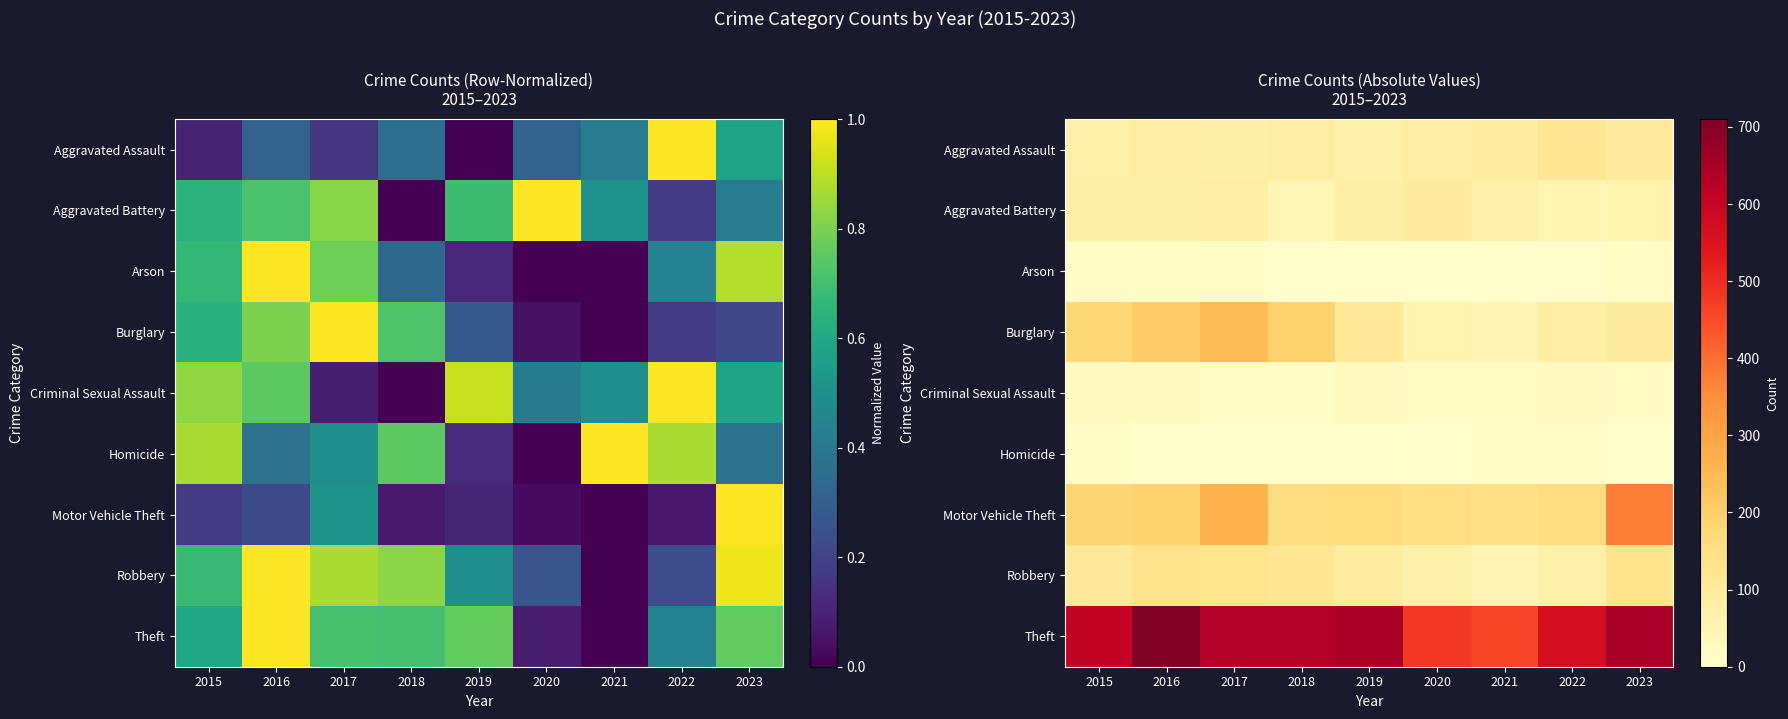

At which category does the chart reach its peak across all series?

2016